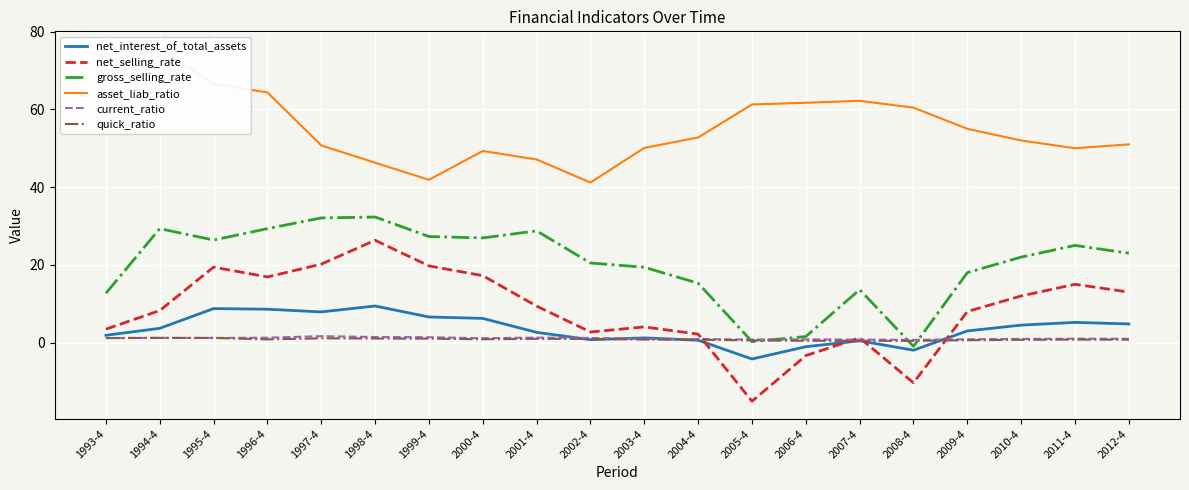

How many interior local valleys does the current_ratio series have?

4